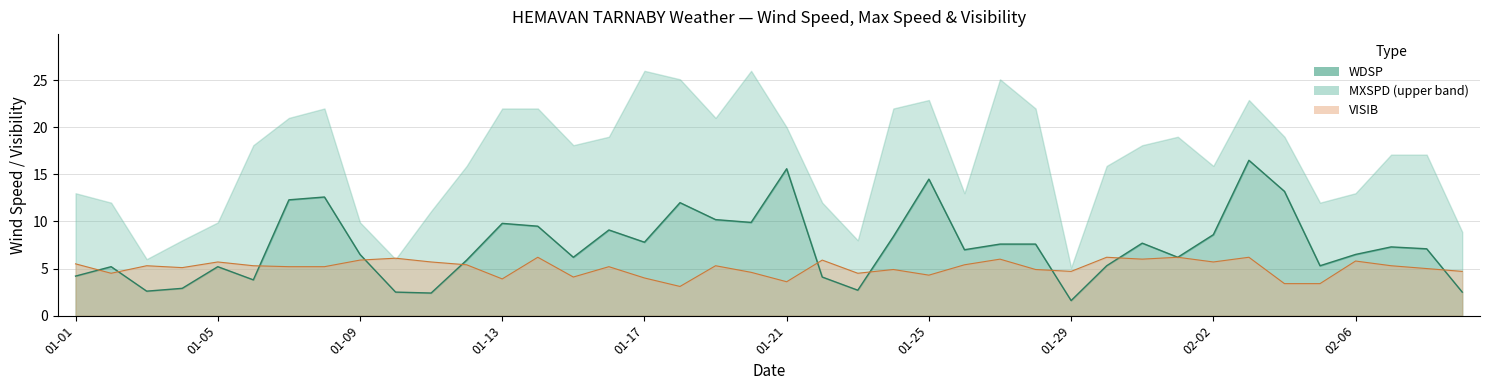

How many categories are shown in the chart?

40